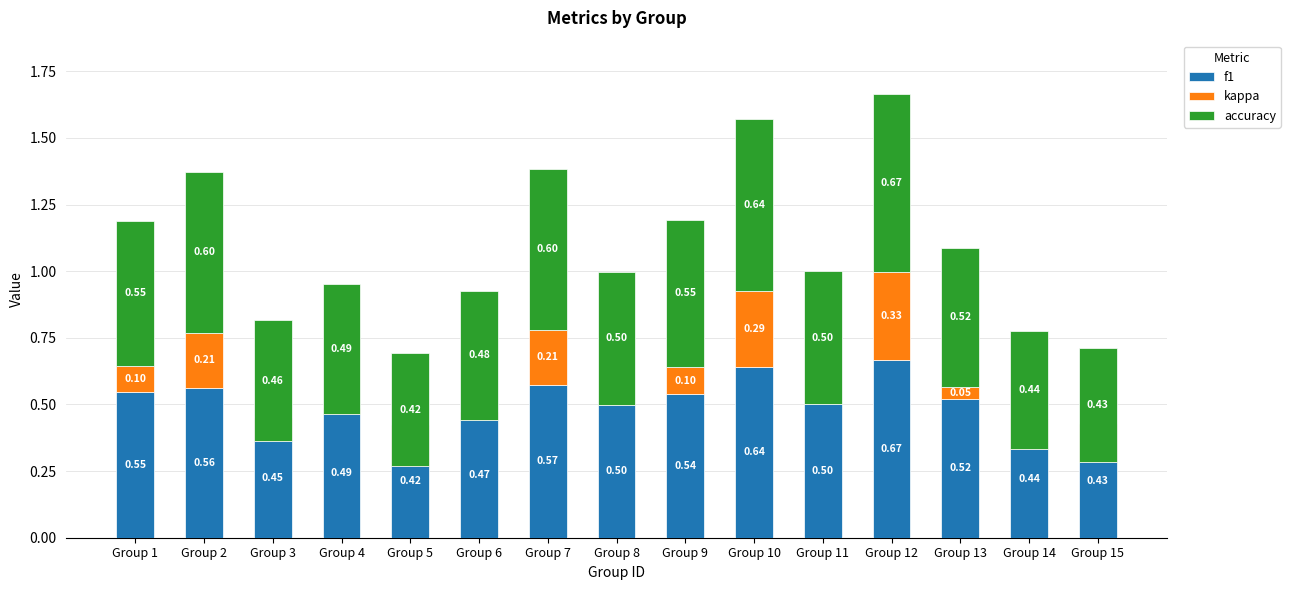

The value of accuracy at Group 3 is 0.5. True or false?

True